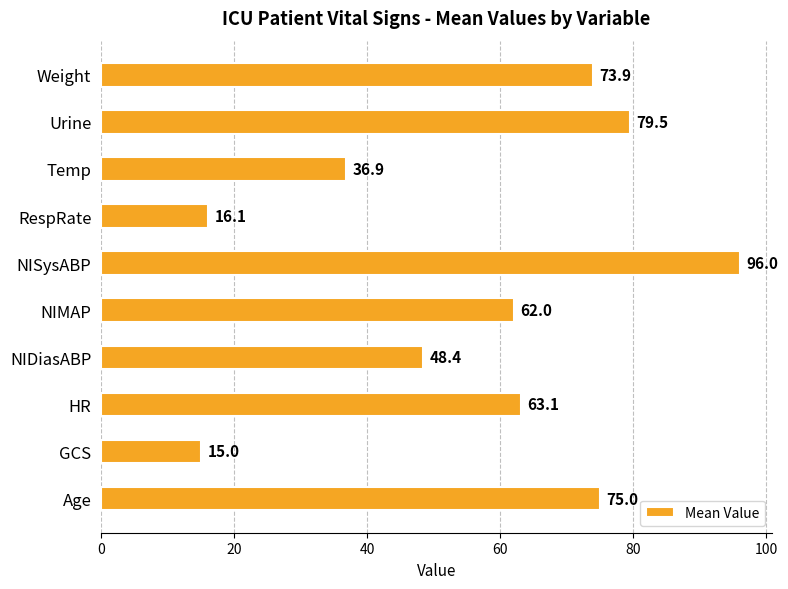

Rank the categories by value from highest to lowest.

NISysABP, Urine, Age, Weight, HR, NIMAP, NIDiasABP, Temp, RespRate, GCS